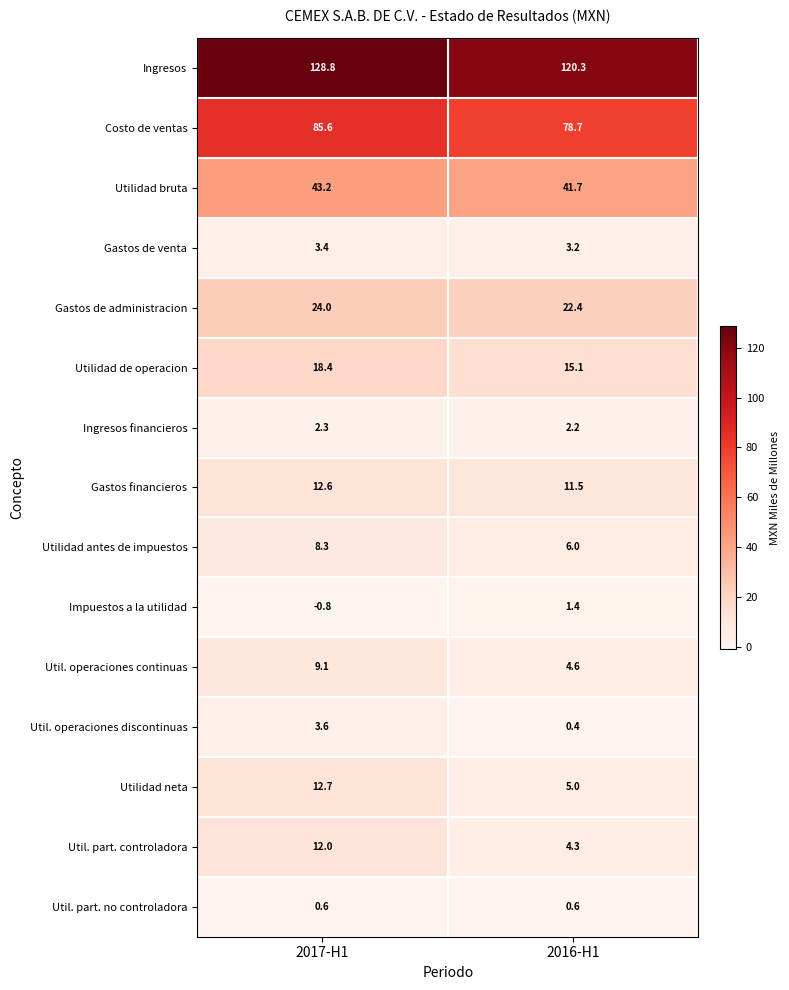

The value of Utilidad bruta at 2016-H1 is 68.6. True or false?

False